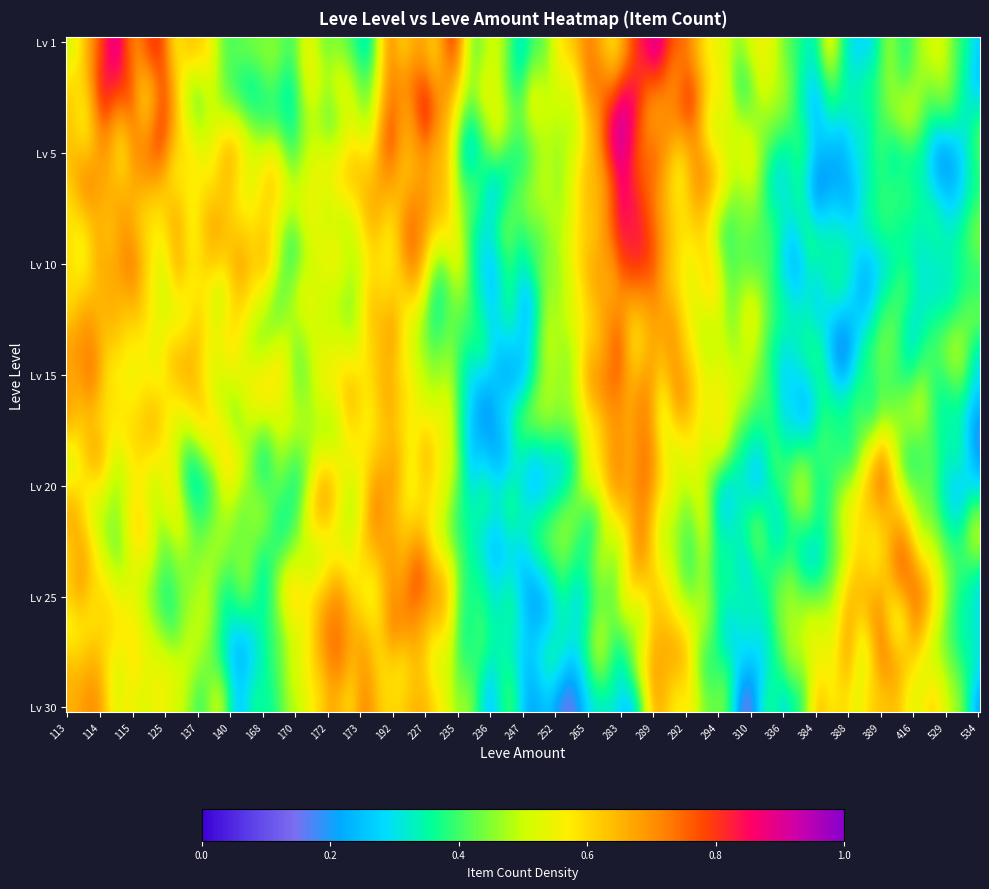

Where is 20 nearest to the value 0?

113